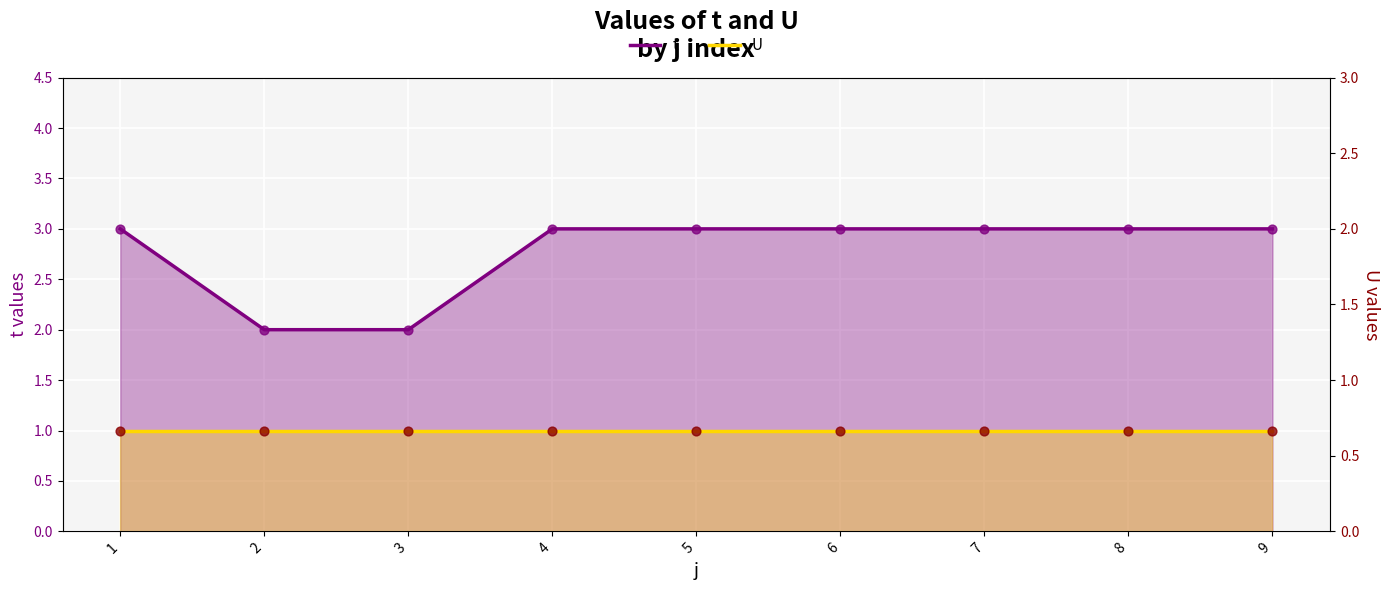

What is the change in value from 3 to 5?

+1